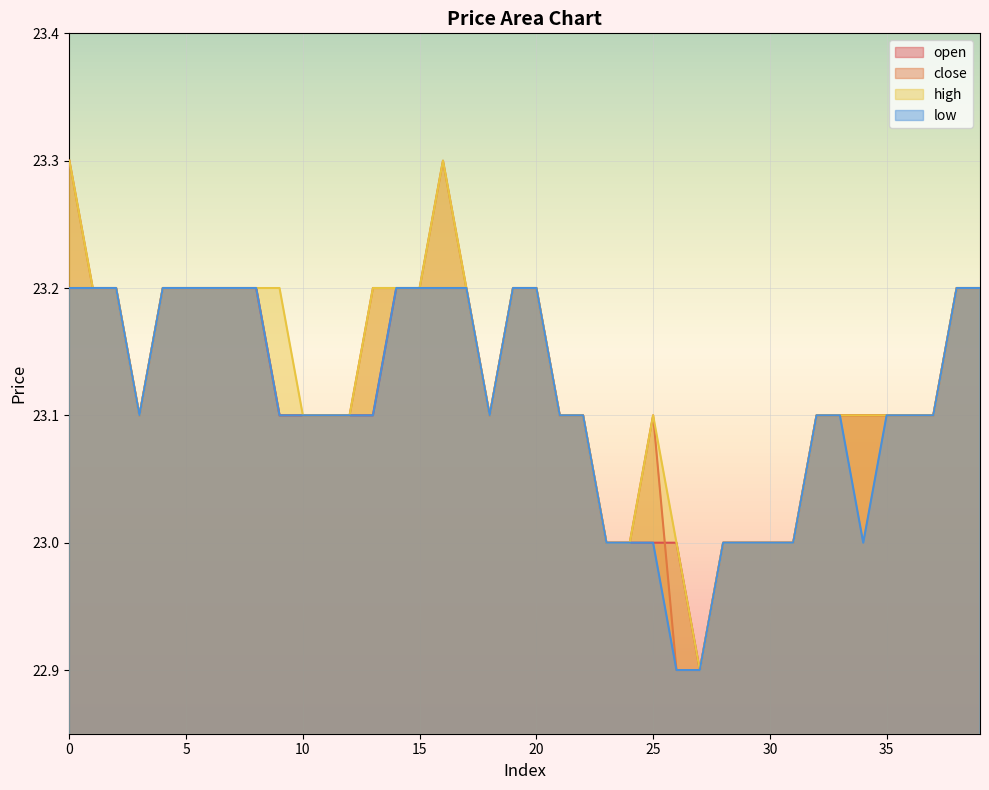

True or false: low has more than 1 interior local peaks.

False